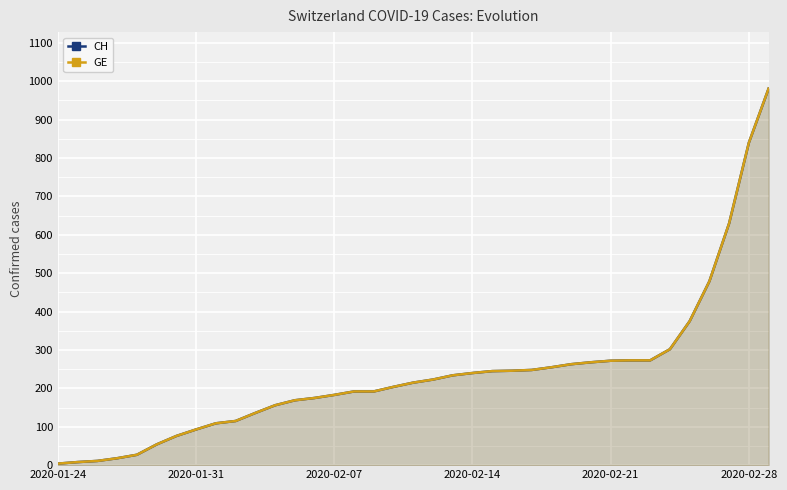

How many data points in GE are above 215?

18